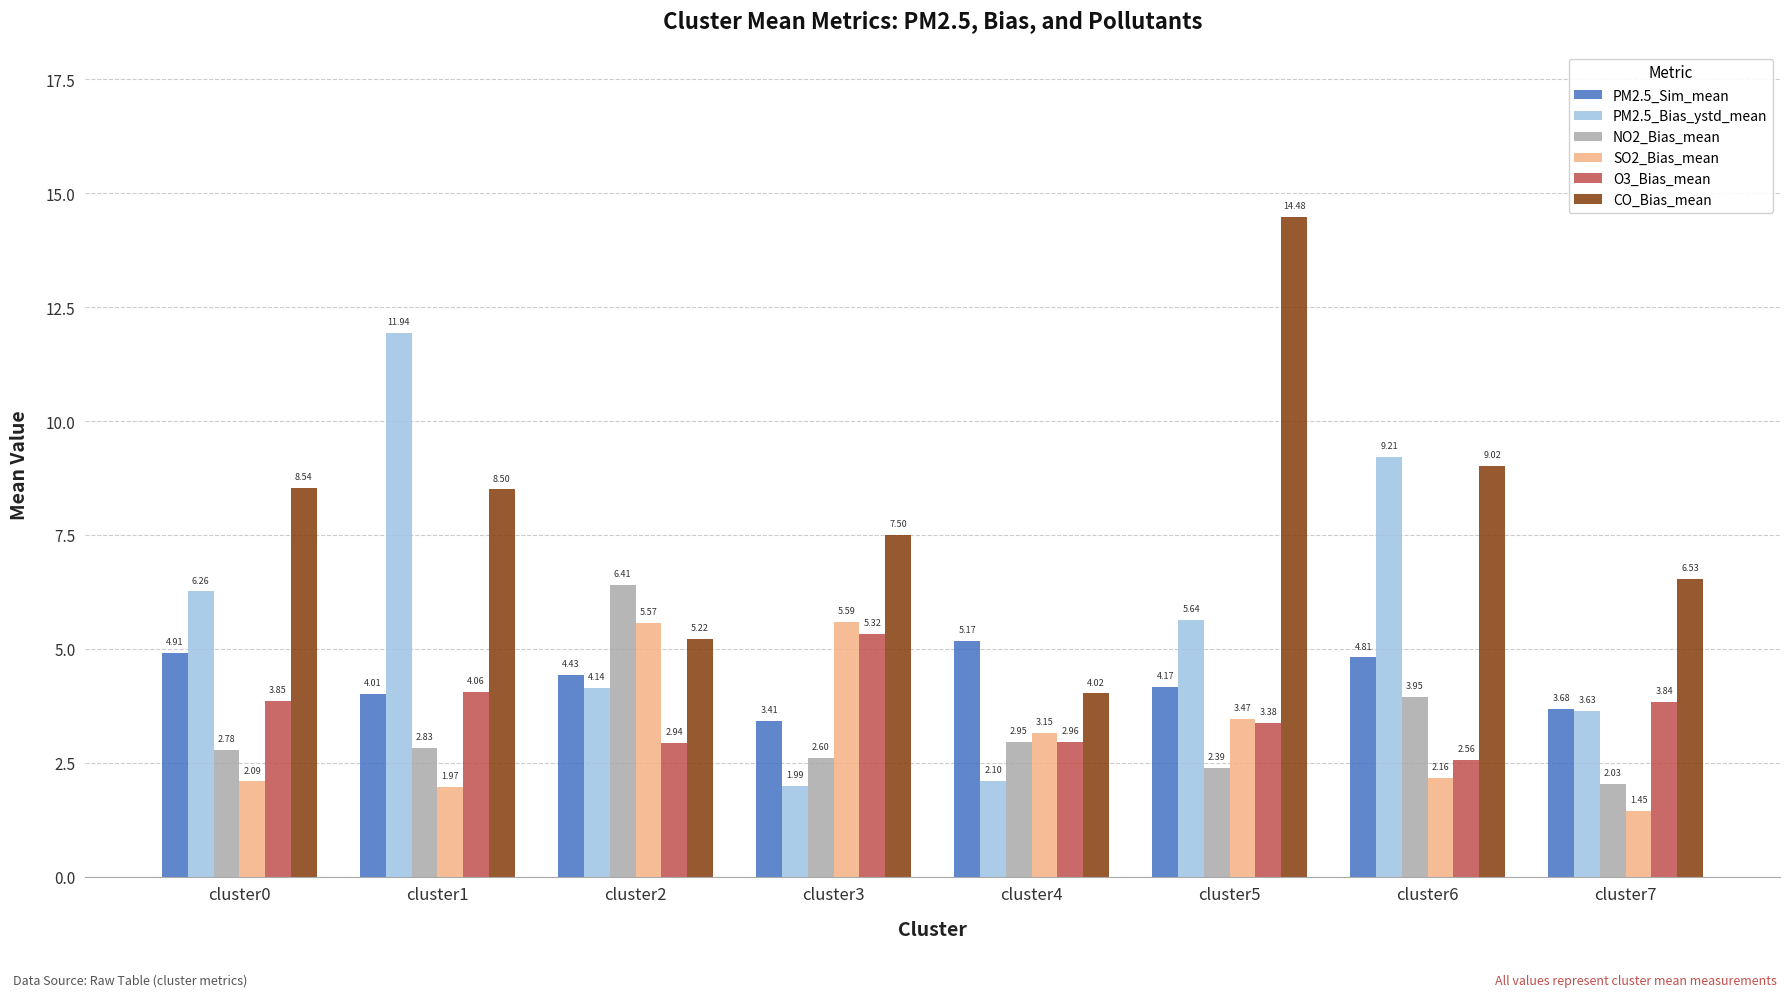

The SO2_Bias_mean series shows 9.6 at cluster2. True or false?

False